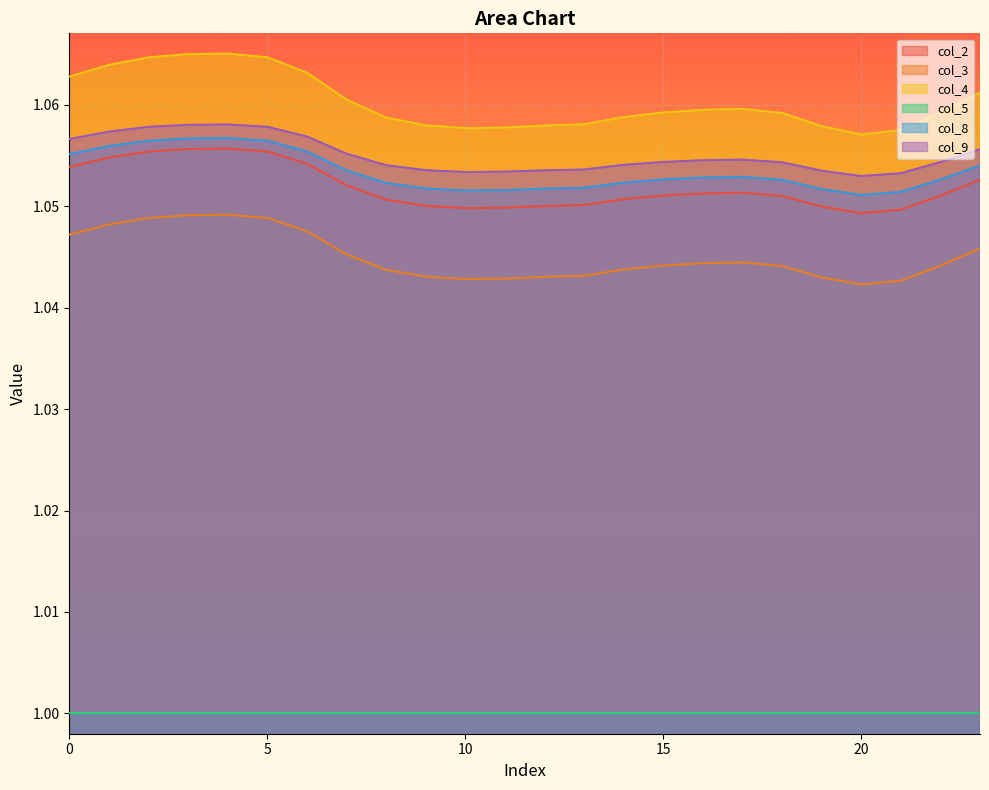

True or false: col_9 and col_4 cross at least once.

False